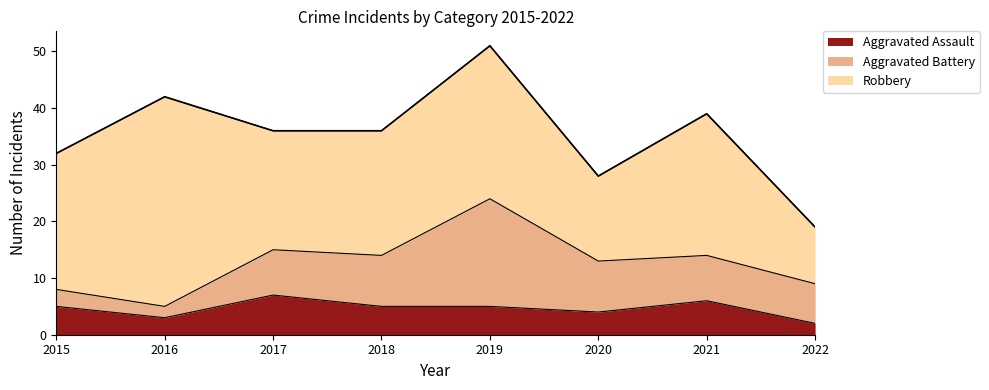

Where is Aggravated Assault nearest to the value 4?

2020